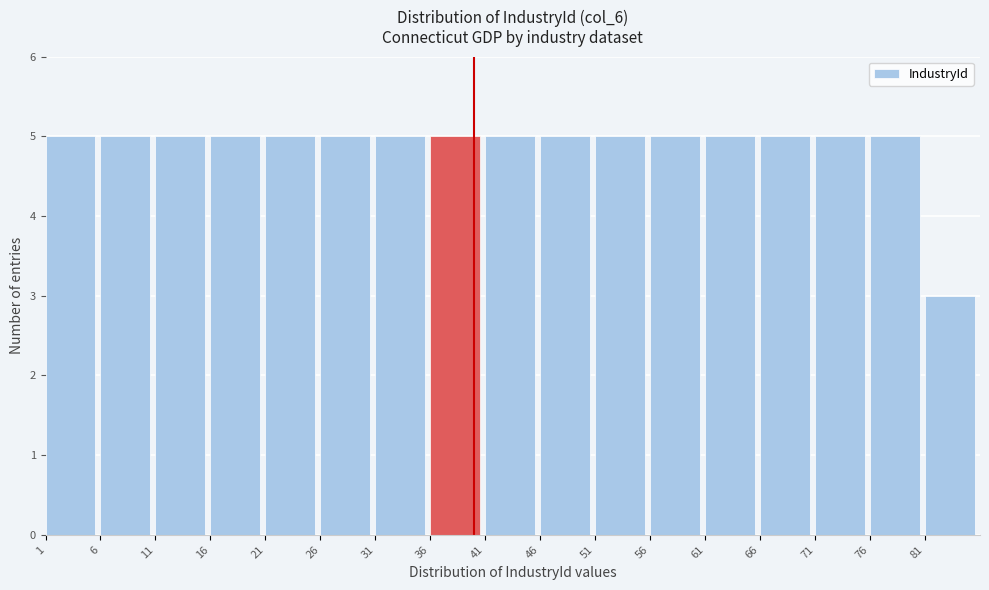

Reading left to right, transcribe this chart: for each bar, give the range it covers on the x-axis and its height. The values are not printed on the chart, so give them approximately, as read against the axis.

1 to 6: 5
6 to 11: 5
11 to 16: 5
16 to 21: 5
21 to 26: 5
26 to 31: 5
31 to 36: 5
36 to 41: 5
41 to 46: 5
46 to 51: 5
51 to 56: 5
56 to 61: 5
61 to 66: 5
66 to 71: 5
71 to 76: 5
76 to 81: 5
81 to 86: 3